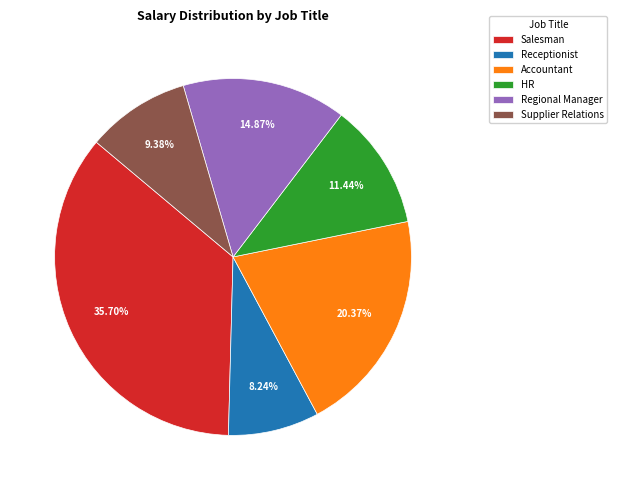

What percentage do Accountant and Regional Manager together represent?

35.2%